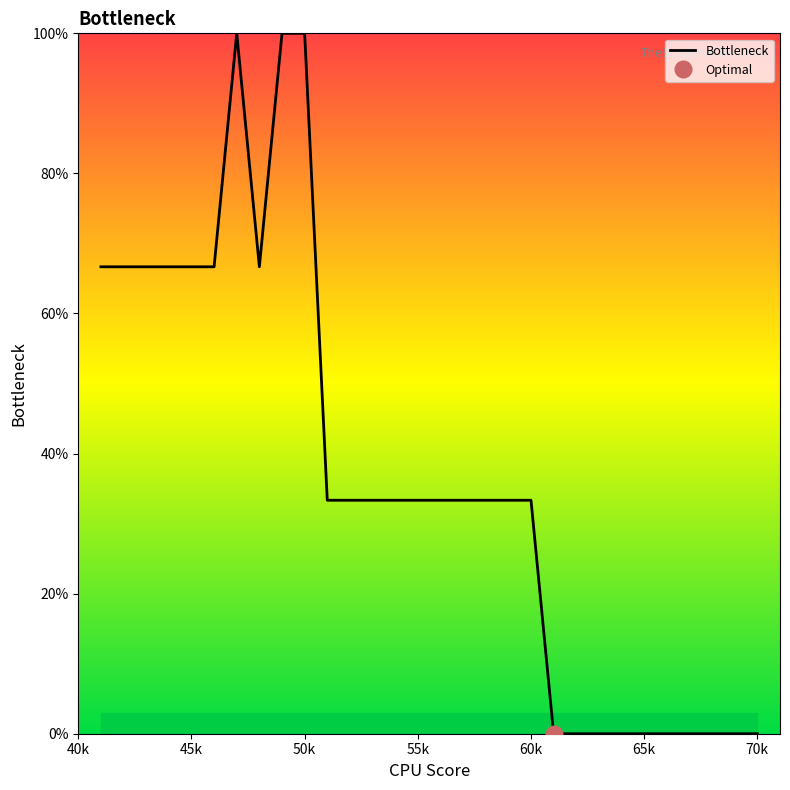

What is the highest value of the Bottleneck series?

100.0